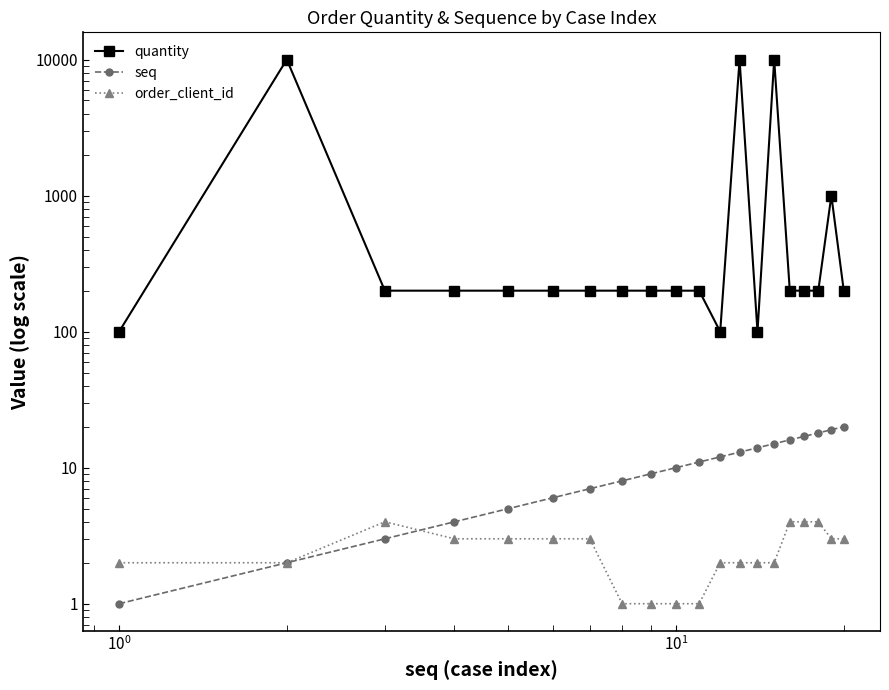

True or false: seq has more than 2 points higher than both neighbors.

False